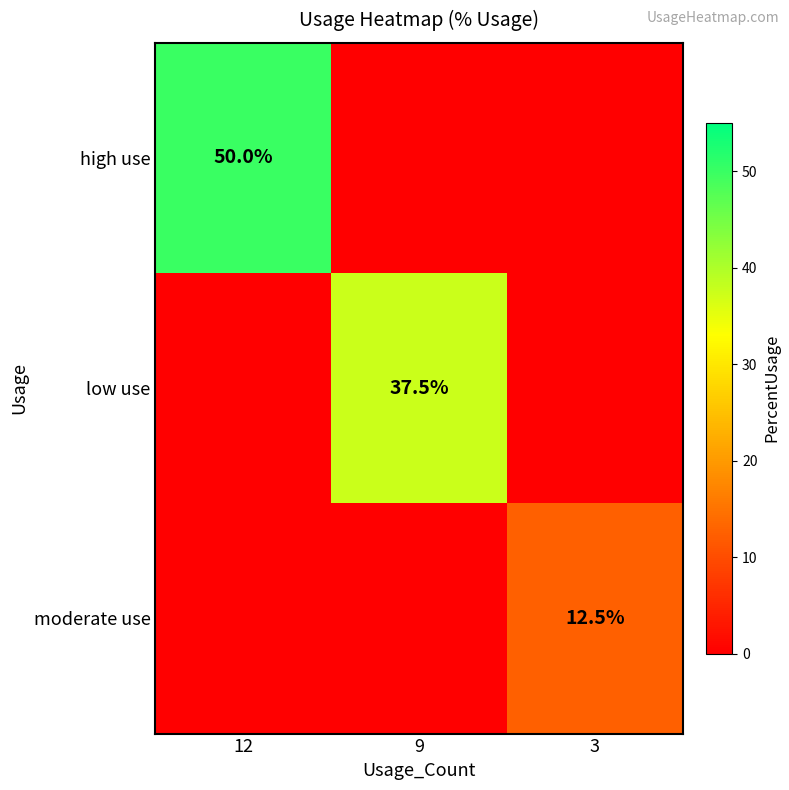

True or false: low use has a value of 23.9 at 9.

False